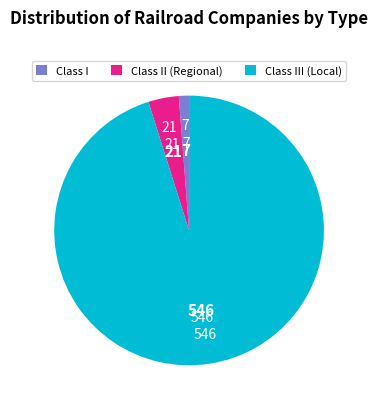

Between Class II (Regional) and Class III (Local), which is larger?

Class III (Local)